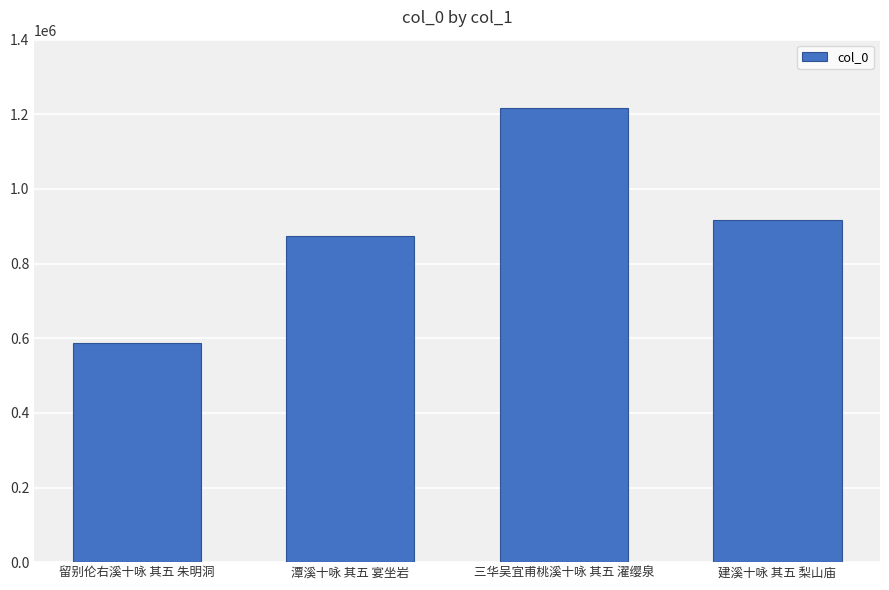

Reading right to left, what are all the values shown in this chart?

建溪十咏 其五 梨山庙=916187	三华吴宜甫桃溪十咏 其五 濯缨泉=1215610	潭溪十咏 其五 宴坐岩=873822	留别伦右溪十咏 其五 朱明洞=587770